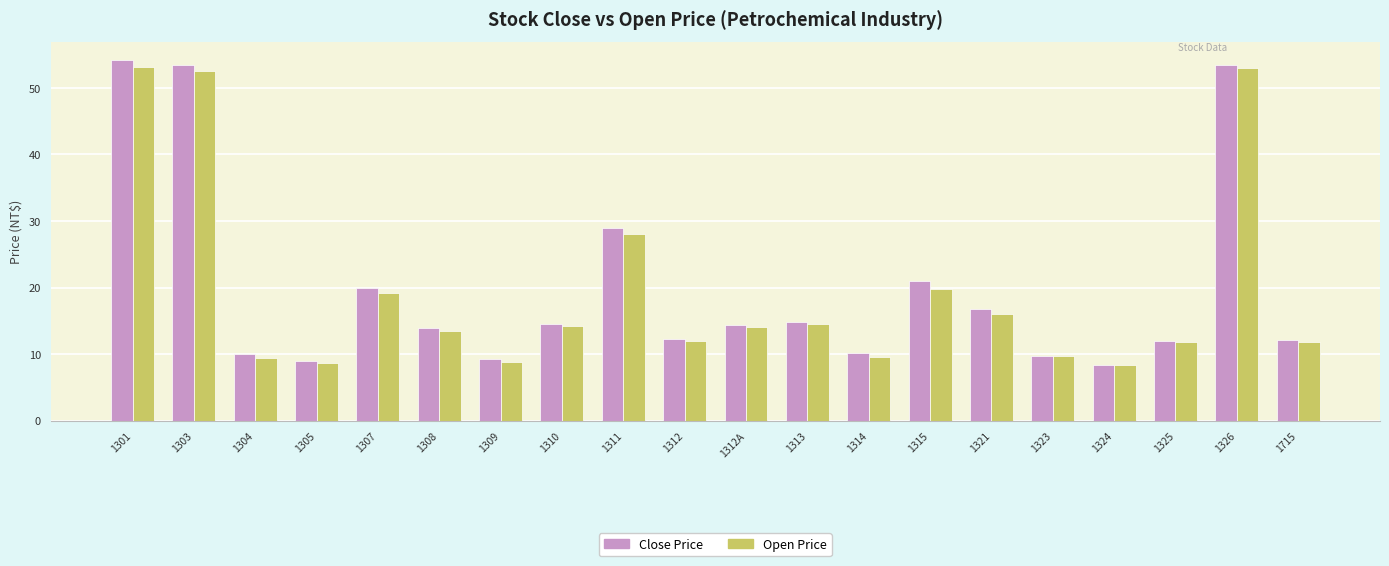

What is the total value across all series at 1311?

56.9